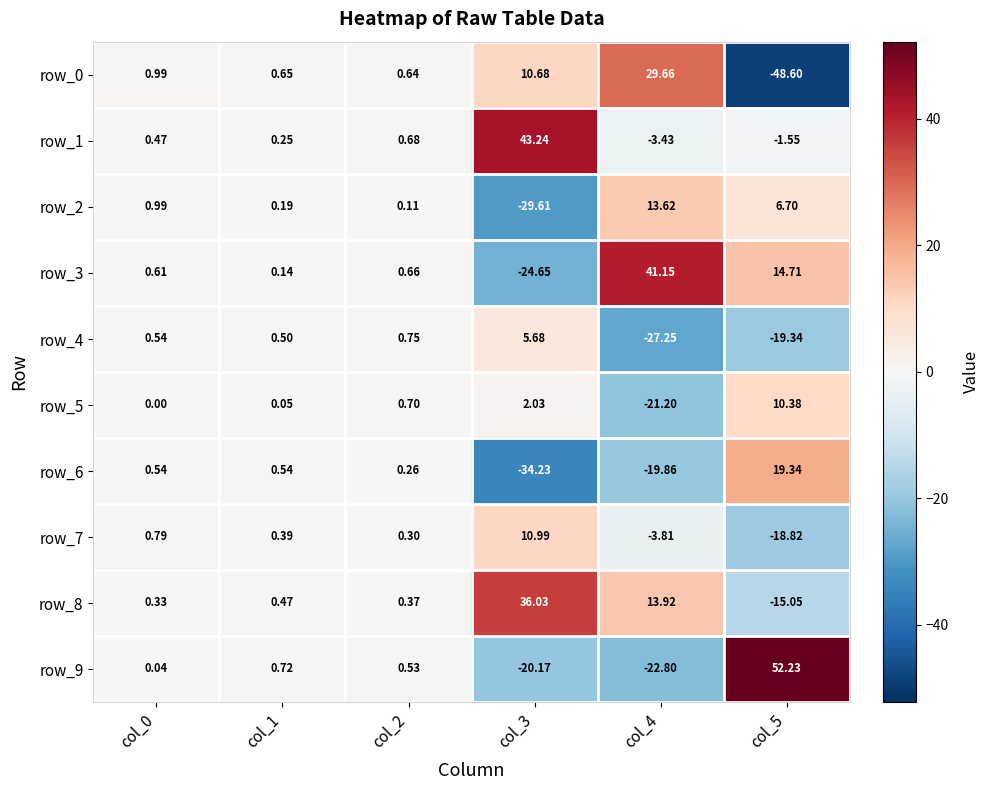

How many values in row_9 are above zero?

4